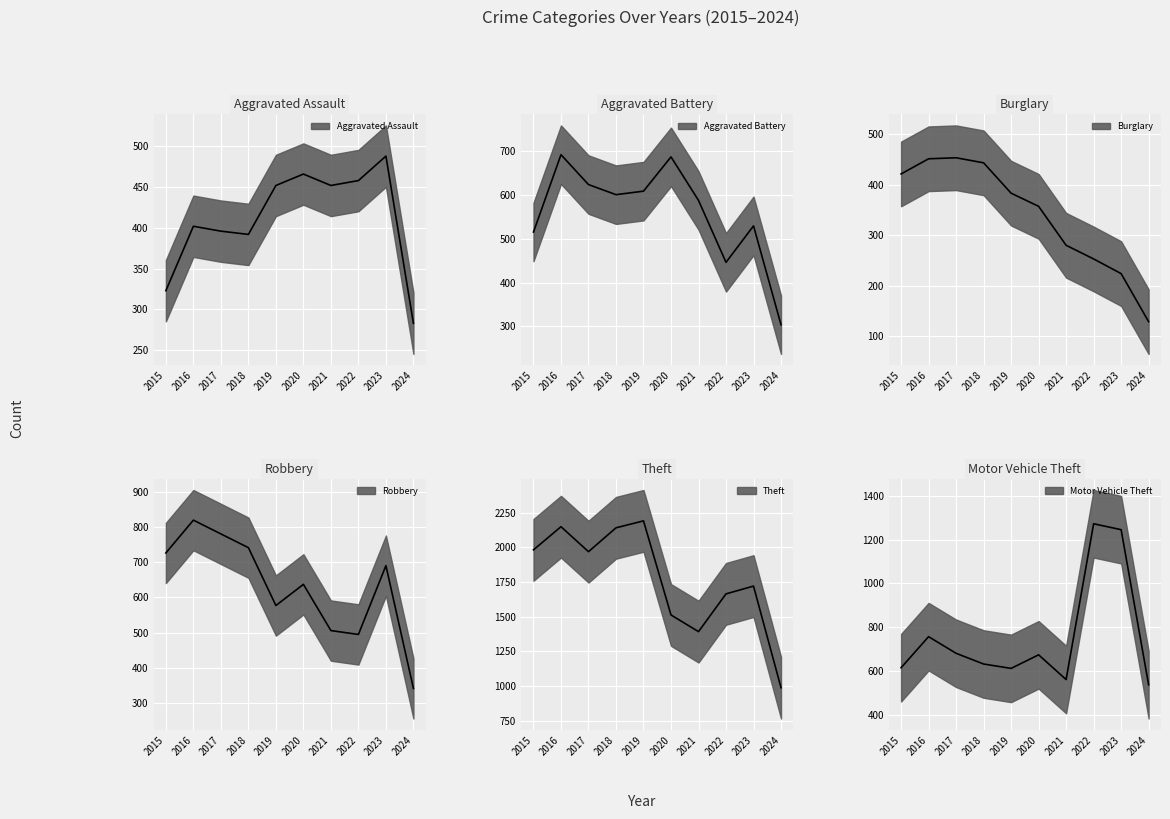

List the series in order of their peak value, highest first.

Theft, Motor Vehicle Theft, Robbery, Aggravated Battery, Aggravated Assault, Burglary